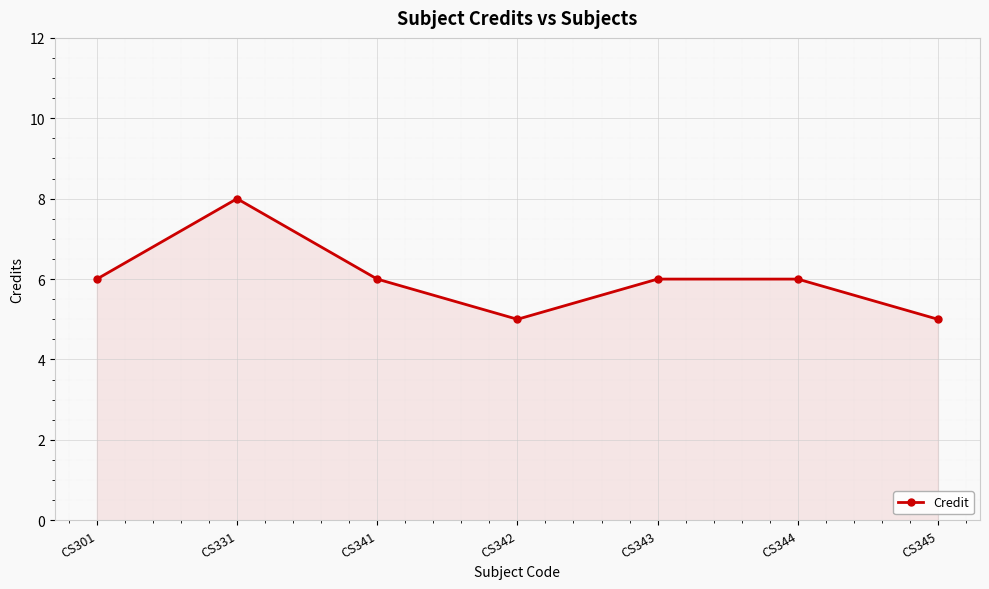

How many lines are shown in the chart?

1